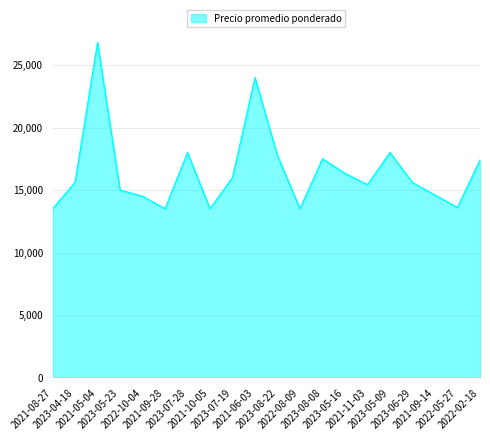

What is the maximum value shown in the chart?

26800